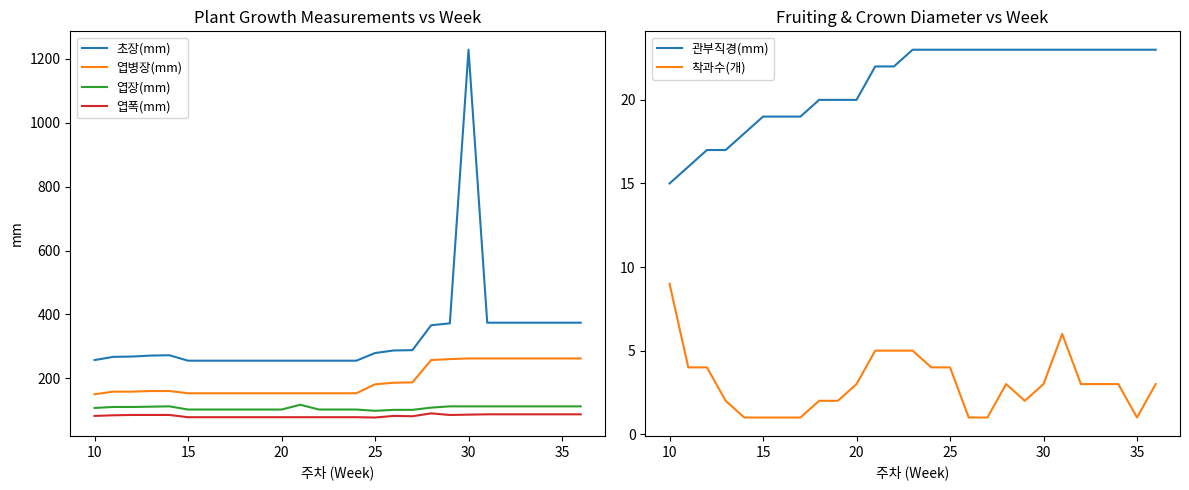

How many lines are shown in the chart?

6